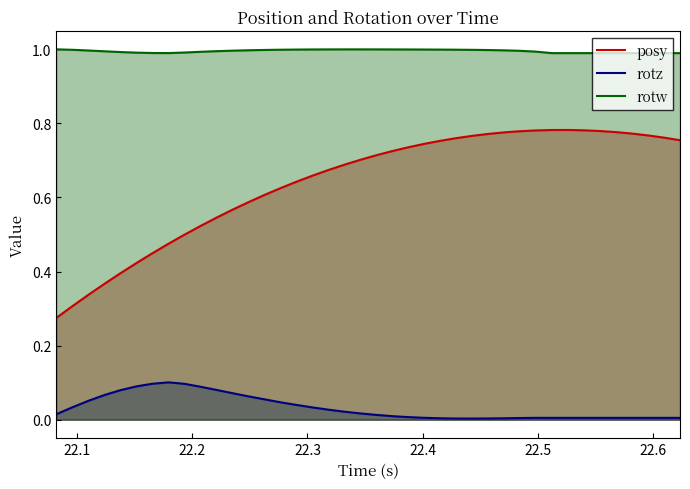

What is the difference between the highest and lowest values at 22.44312?

1.0